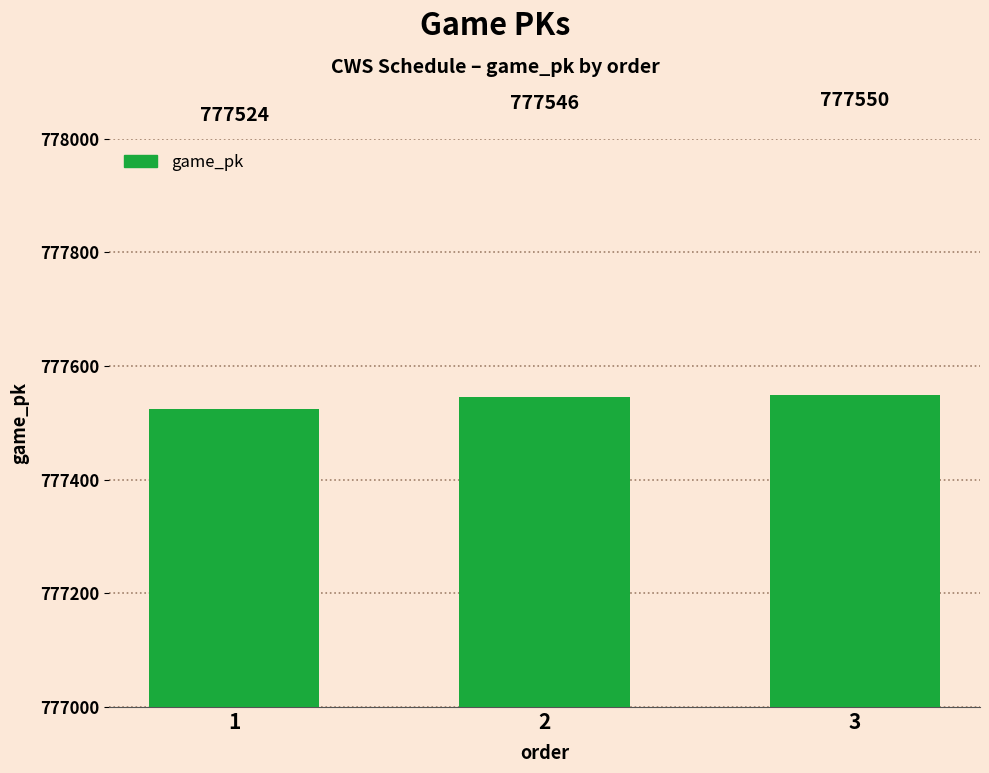

At which label is the value closest to 777537?

2